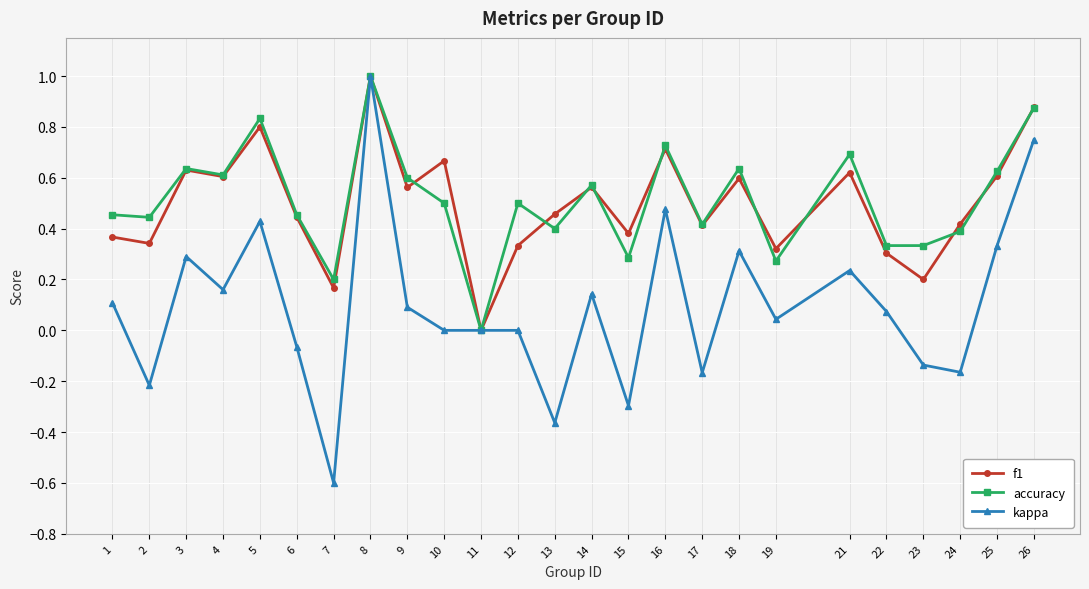

In f1, how many points are higher than both neighbors (excluding endpoints)?

8